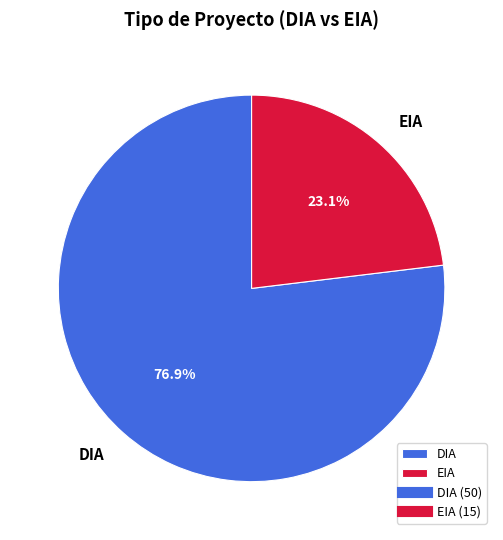

What percentage is NOT represented by DIA?

23.1%